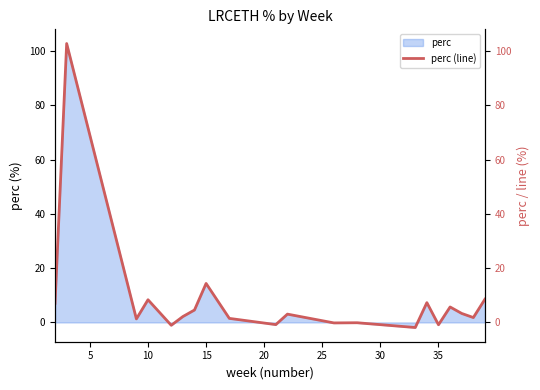

Where is perc nearest to the value 50?

15